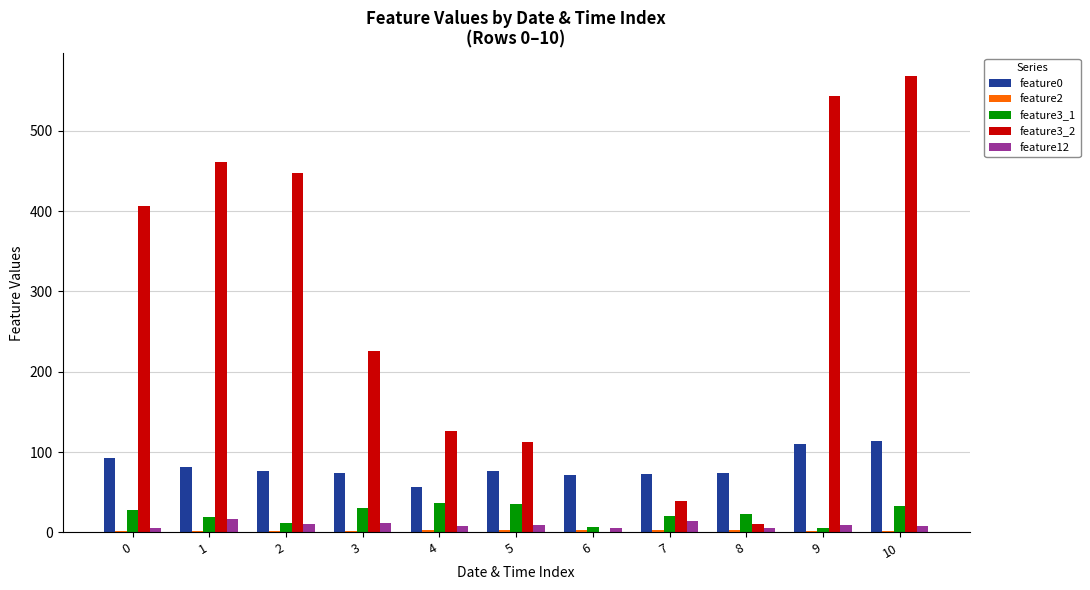

How many groups of bars are there?

11